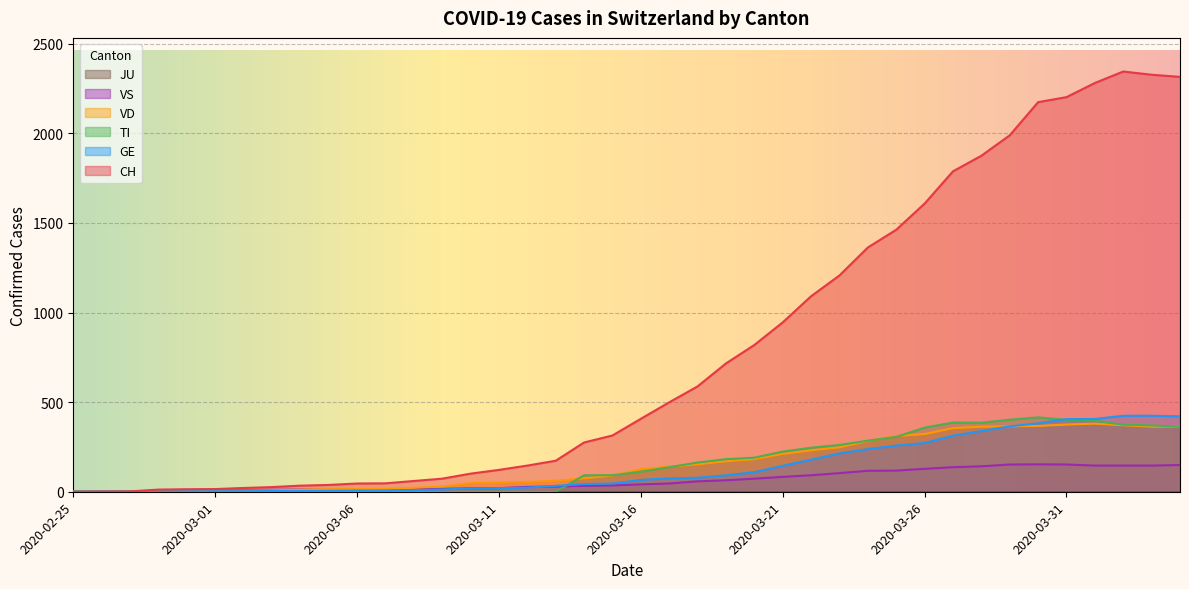

Read the TI value at 2020-03-26.

358